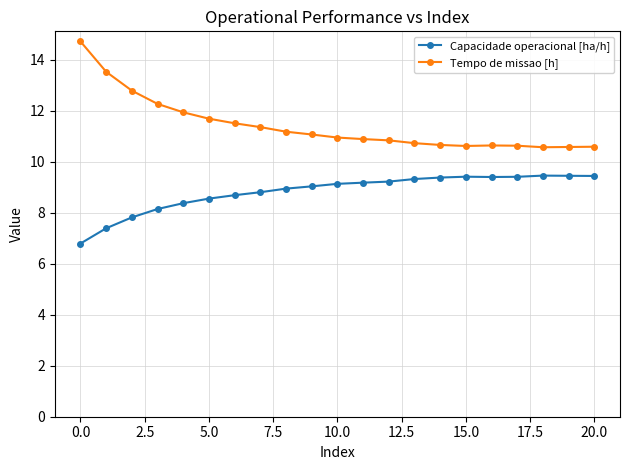

What is the value of the Capacidade operacional [ha/h] point at the 2nd from the left?

7.4